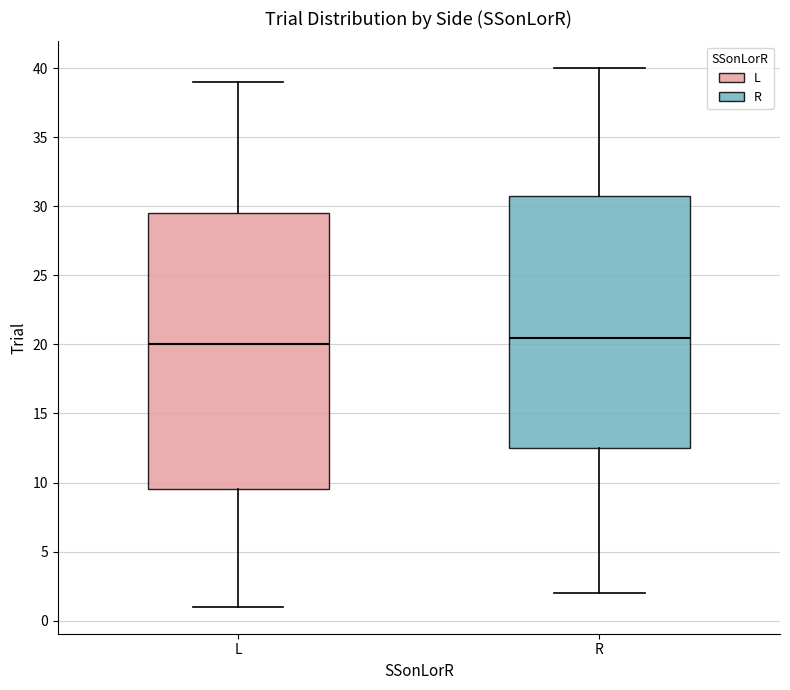

Reading left to right, transcribe this box plot: for each box, give where its median line is, the range the box spans, and where its two whiskers end, as read against the y-axis. The values are not printed on the chart, so give them approximately, as read against the axis.

L: median 20.0, box 9.5 to 29.5, whiskers 1.0 to 39.0
R: median 20.5, box 12.5 to 31.0, whiskers 2.0 to 40.0